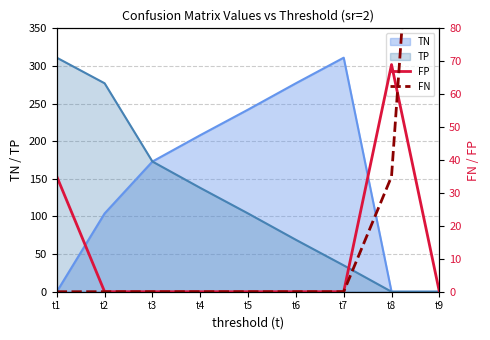

At which label is TN closest to 155?

t3